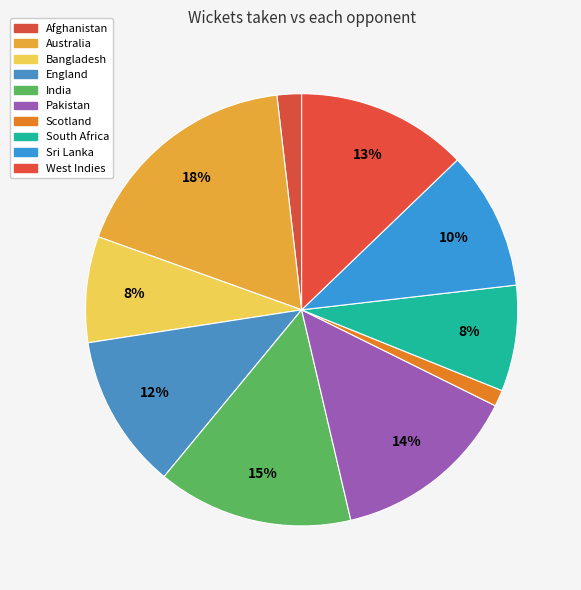

Does any single category account for the majority?

No